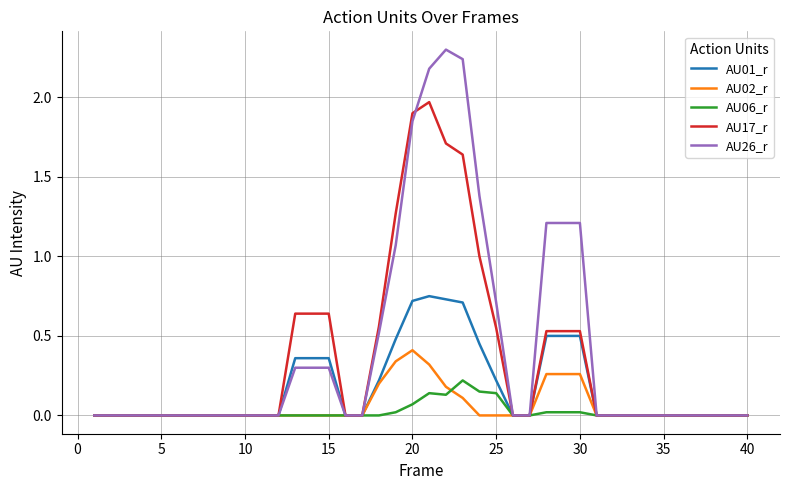

What is the greatest value displayed?

2.3